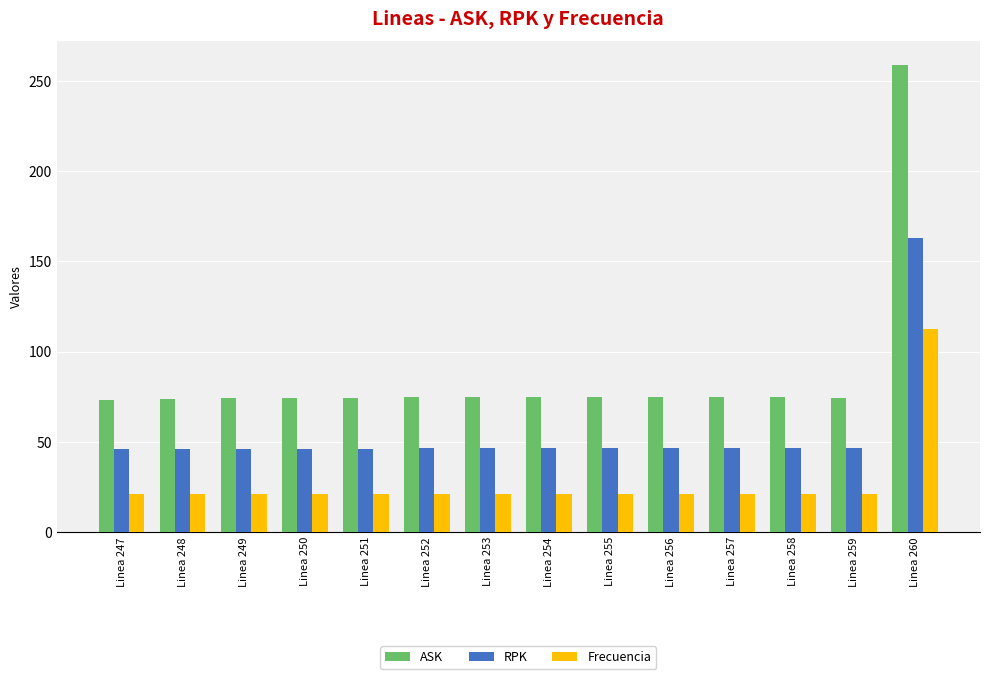

The ASK series shows 74.4 at Linea 251. True or false?

True